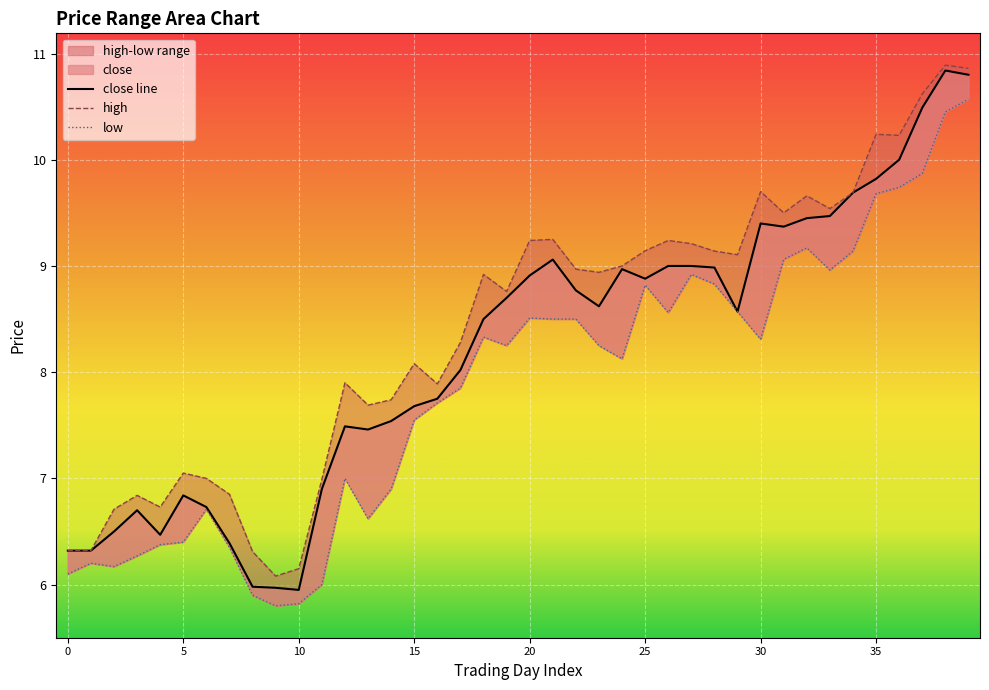

True or false: low and close line cross at least once.

False